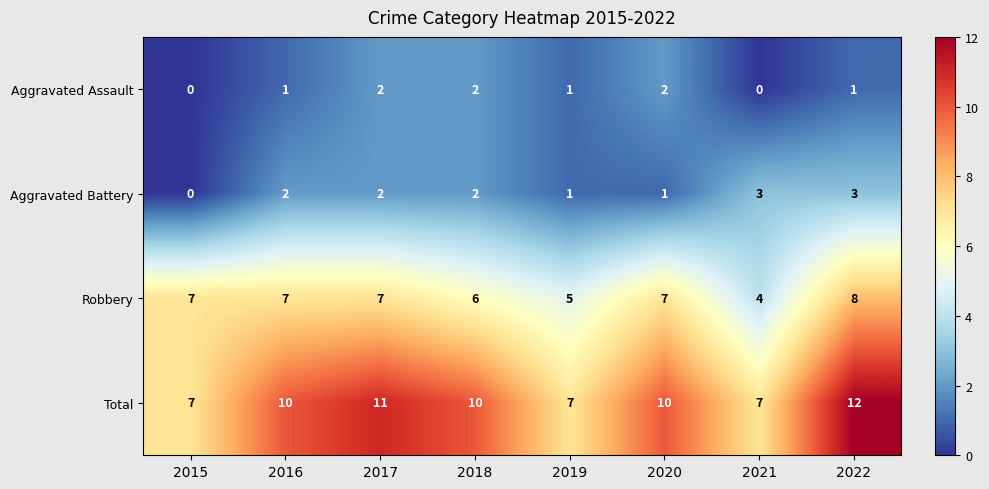

Which series has the widest spread of values?

Total